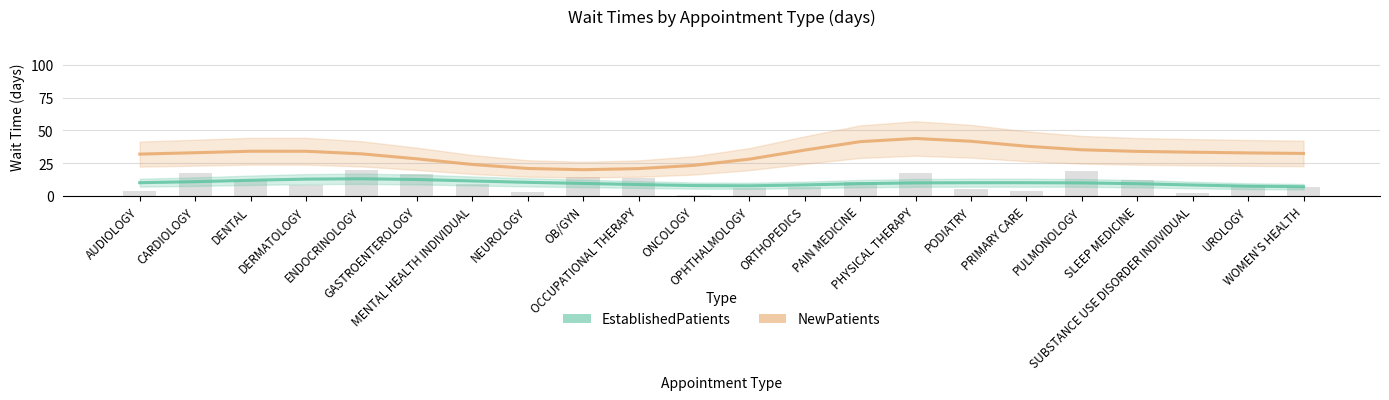

At which category is the sum across all series the highest?

PHYSICAL THERAPY